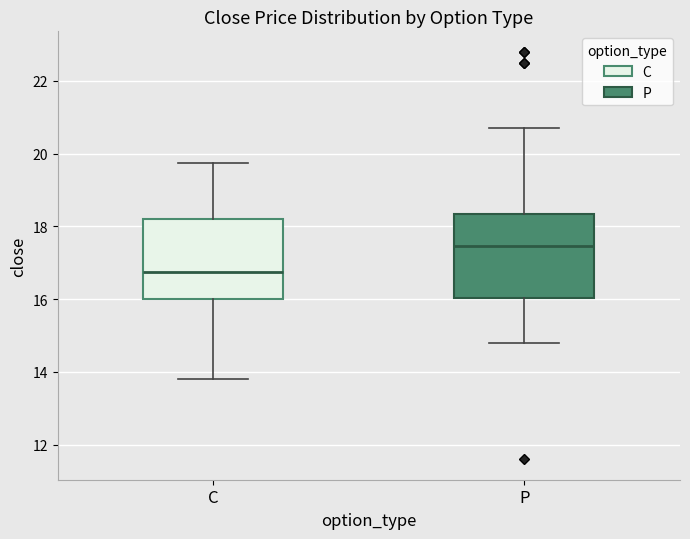

Reading left to right, read every box against the y-axis: the position of its median line, the range the box covers, and the ends of its whiskers. The values are not printed on the chart, so give them approximately, as read against the axis.

C: median 16.8, box 16.0 to 18.2, whiskers 13.8 to 19.8
P: median 17.4, box 16.0 to 18.4, whiskers 14.8 to 20.8